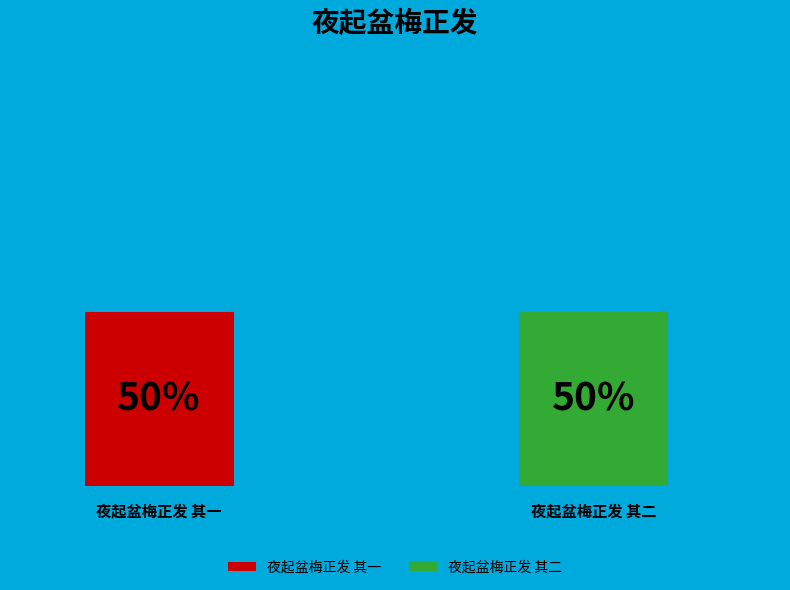

Between 夜起盆梅正发 其一 and 夜起盆梅正发 其二, which is larger?

夜起盆梅正发 其二